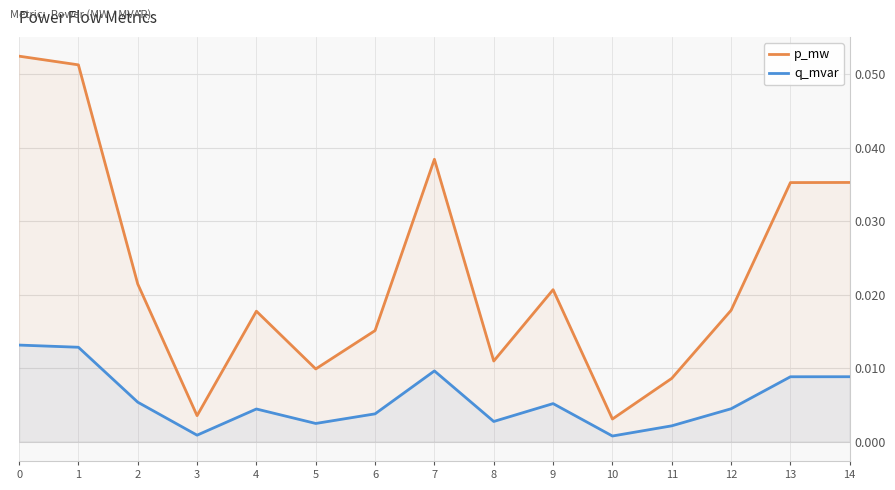

Reading left to right, transcribe all the data shown in this chart.

p_mw: 0=0.1	1=0.1	2=0.0	3=0.0	4=0.0	5=0.0	6=0.0	7=0.0	8=0.0	9=0.0	10=0.0	11=0.0	12=0.0	13=0.0	14=0.0
q_mvar: 0=0.0	1=0.0	2=0.0	3=0.0	4=0.0	5=0.0	6=0.0	7=0.0	8=0.0	9=0.0	10=0.0	11=0.0	12=0.0	13=0.0	14=0.0